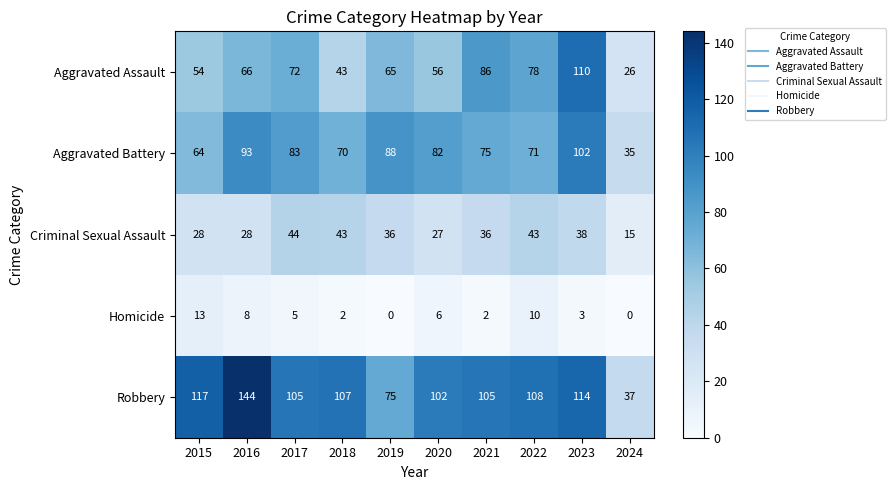

What is the highest value of the Homicide series?

13